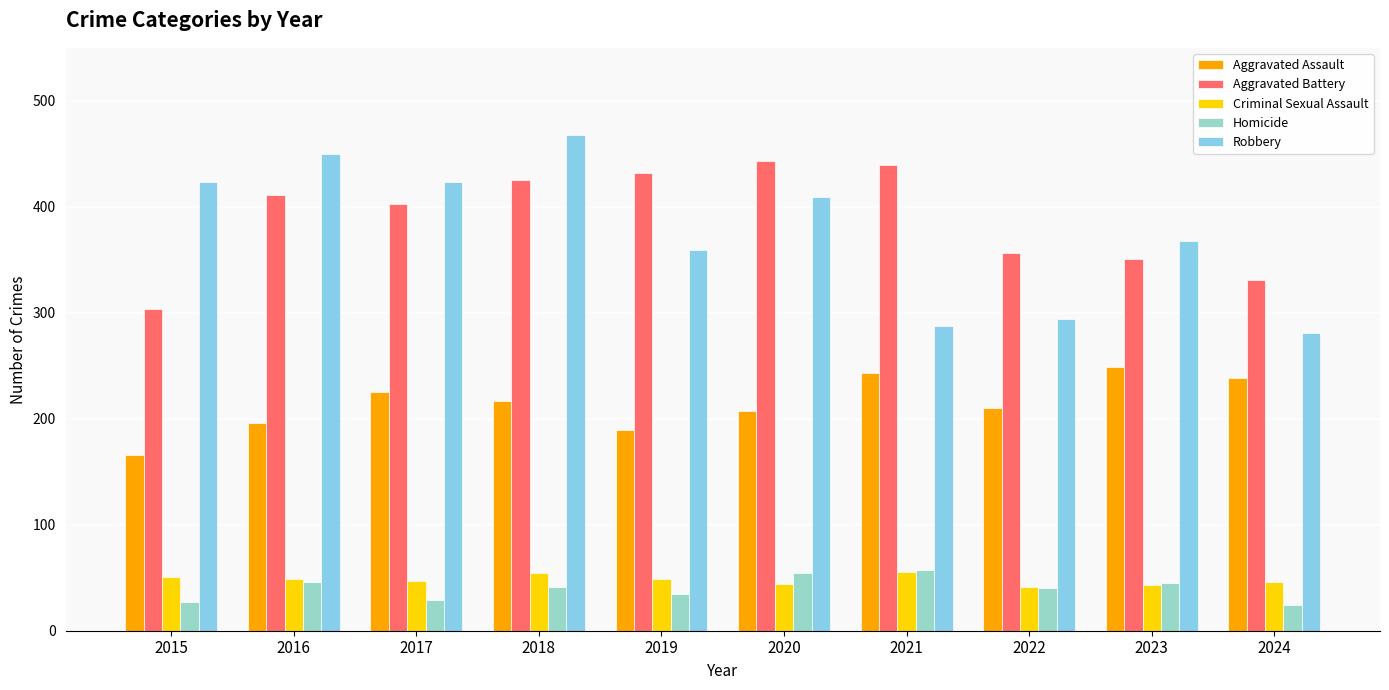

Which series has the largest range (max minus min)?

Robbery